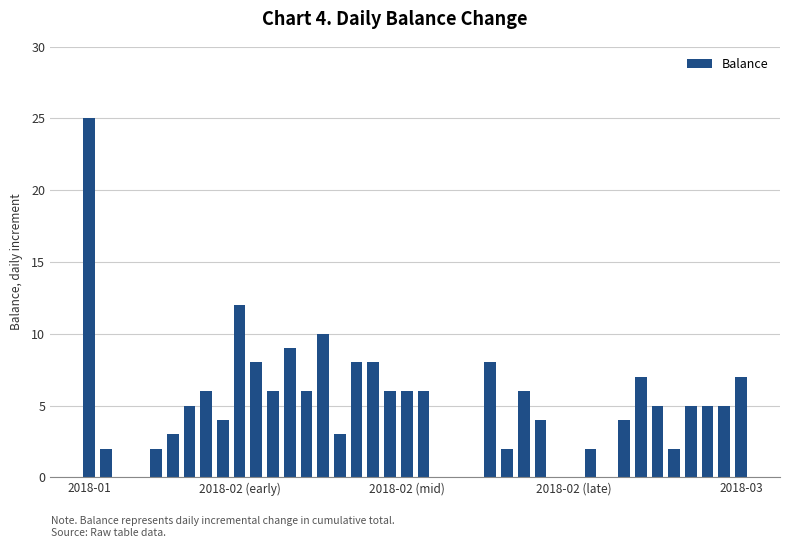

What is the sum of all values?

197